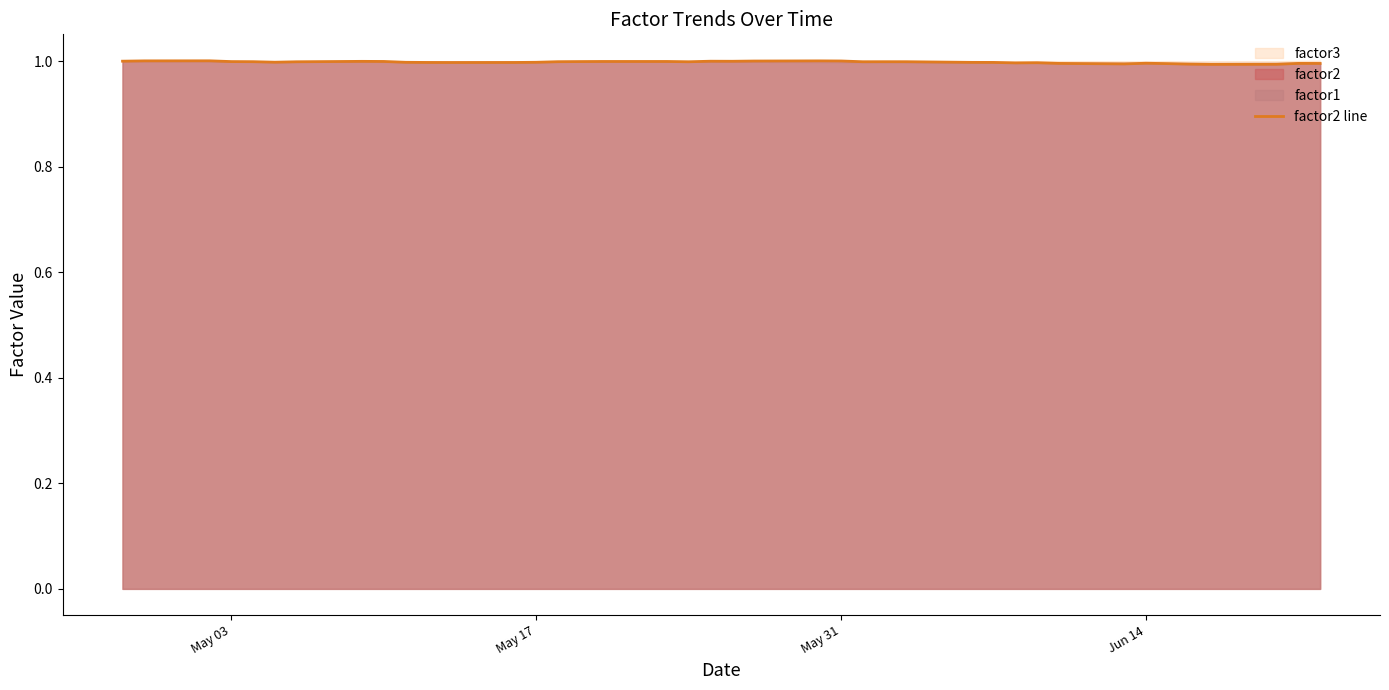

Is it true that factor2 line equals 1.0 at May 17?

True